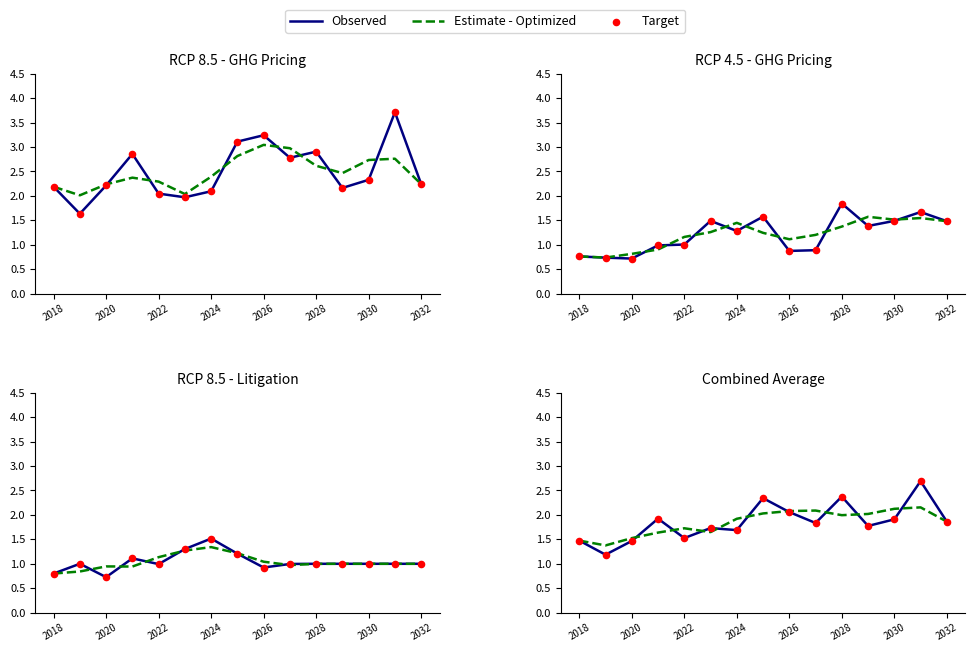

What are all the series names shown in the legend?

Observed, Estimate - Optimized, Target